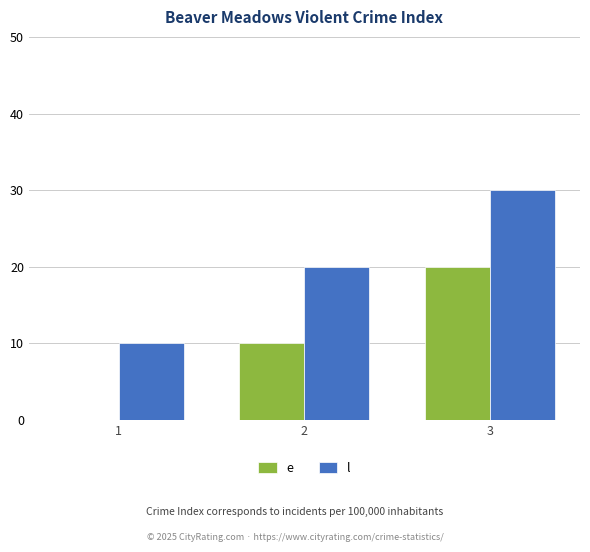

The value of l at 3 is 48. True or false?

False